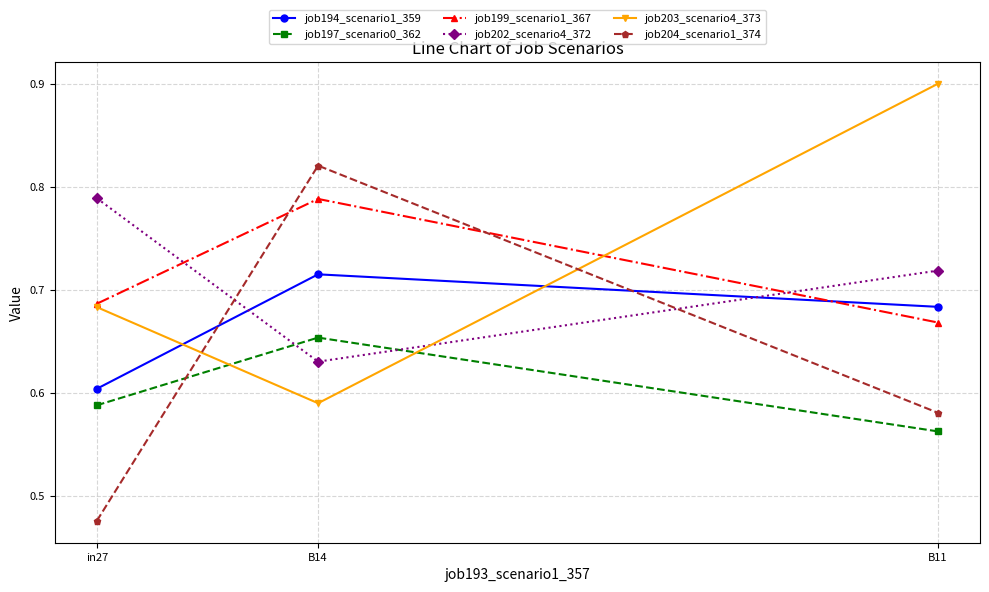

At B14, list the series in order from smallest to largest.

job203_scenario4_373, job202_scenario4_372, job197_scenario0_362, job194_scenario1_359, job199_scenario1_367, job204_scenario1_374